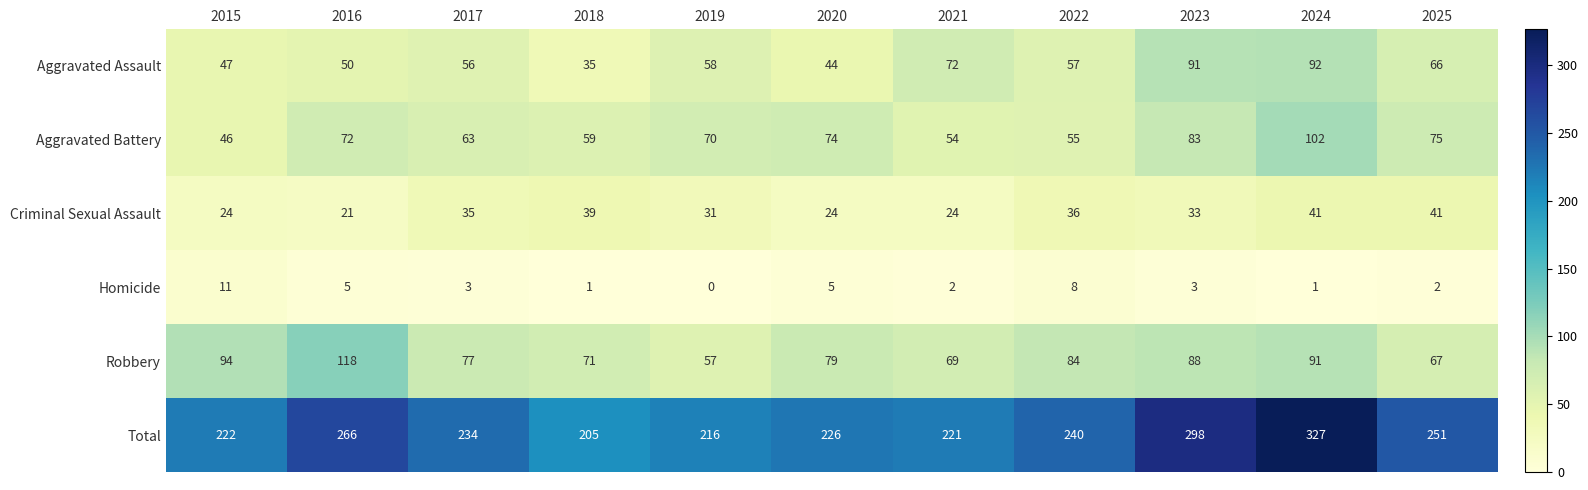

At which label does Robbery reach its minimum?

2019